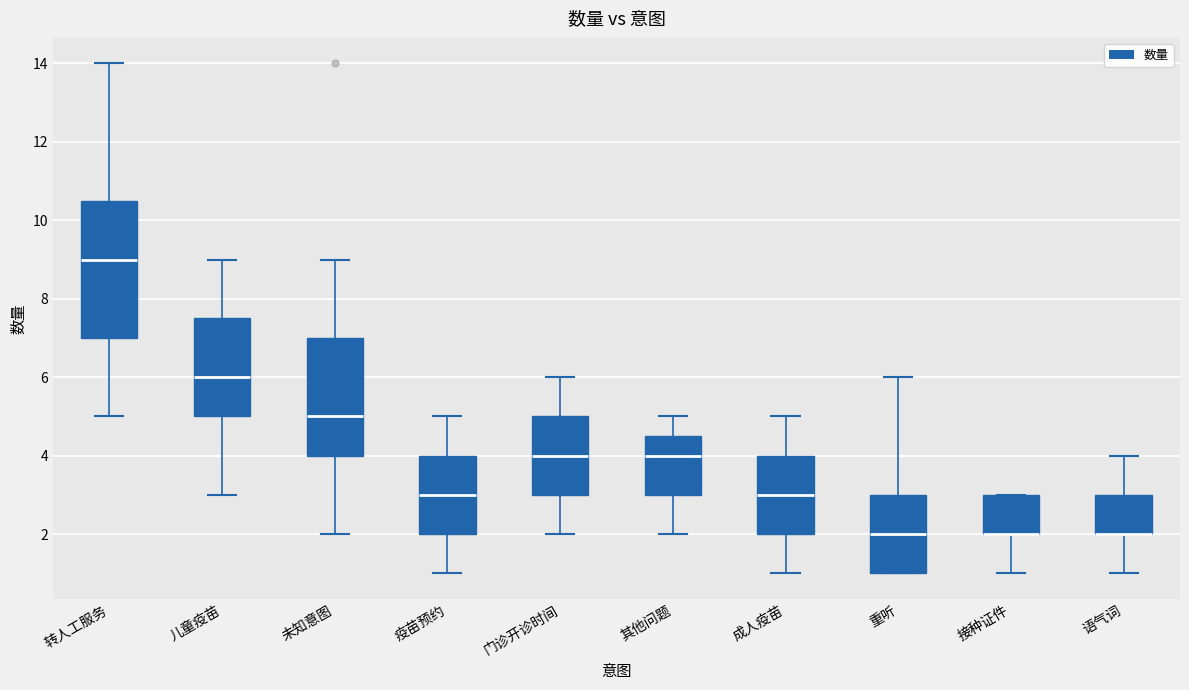

Reading left to right, read every box against the y-axis: the position of its median line, the range the box covers, and the ends of its whiskers. The values are not printed on the chart, so give them approximately, as read against the axis.

转人工服务: median 9.0, box 7.0 to 10.6, whiskers 5.0 to 14.0
儿童疫苗: median 6.0, box 5.0 to 7.6, whiskers 3.0 to 9.0
未知意图: median 5.0, box 4.0 to 7.0, whiskers 2.0 to 9.0
疫苗预约: median 3.0, box 2.0 to 4.0, whiskers 1.0 to 5.0
门诊开诊时间: median 4.0, box 3.0 to 5.0, whiskers 2.0 to 6.0
其他问题: median 4.0, box 3.0 to 4.6, whiskers 2.0 to 5.0
成人疫苗: median 3.0, box 2.0 to 4.0, whiskers 1.0 to 5.0
重听: median 2.0, box 1.0 to 3.0, whiskers 1.0 to 6.0
接种证件: median 2.0 (drawn on the box's lower edge), box 2.0 to 3.0, whiskers 1.0 to 3.0
语气词: median 2.0 (drawn on the box's lower edge), box 2.0 to 3.0, whiskers 1.0 to 4.0